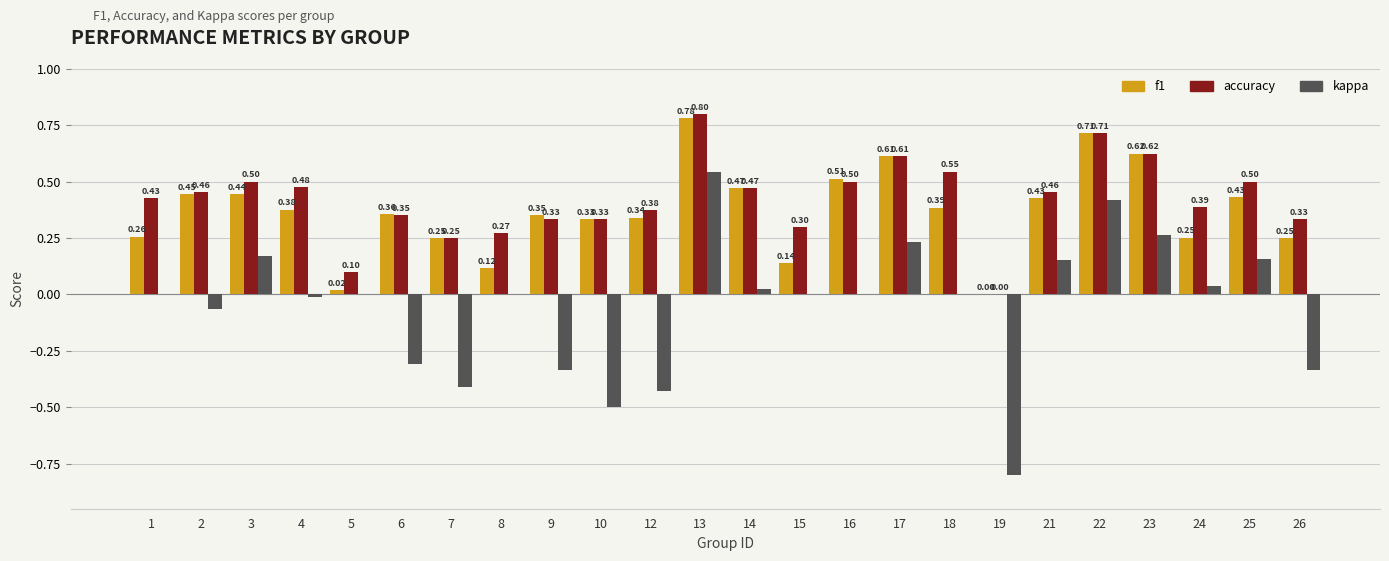

Which series has the largest total across all categories?

accuracy